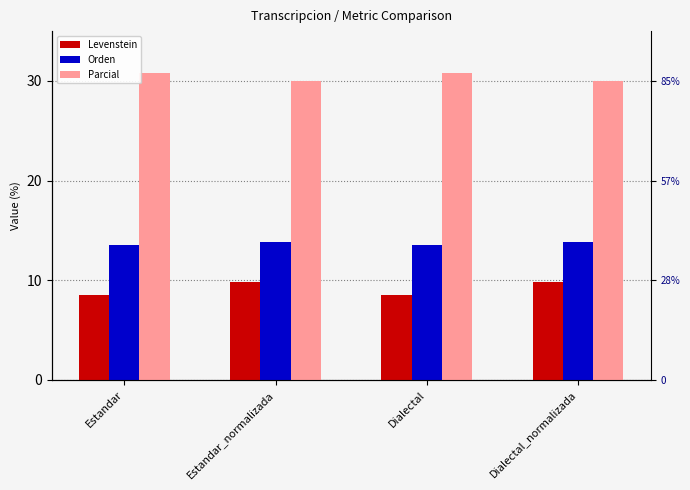

Reading right to left, extract all data points from this chart.

Levenstein: 9.8	8.5	9.8	8.5
Orden: 13.8	13.6	13.8	13.6
Parcial: 30.0	30.8	30.0	30.8